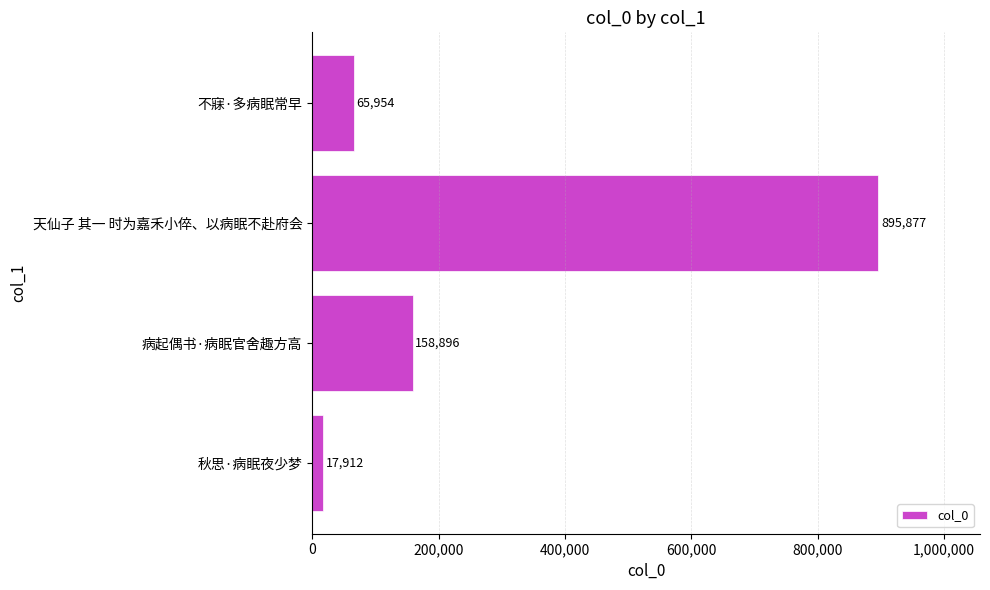

The chart shows a value of 84279 at 病起偶书·病眠官舍趣方高. True or false?

False